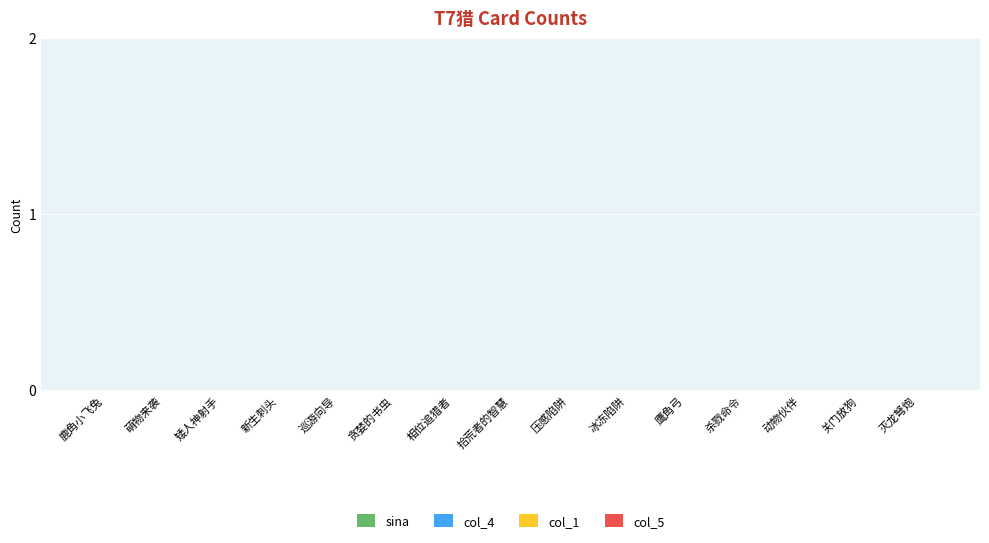

What is the sum of all col_1 values?

1